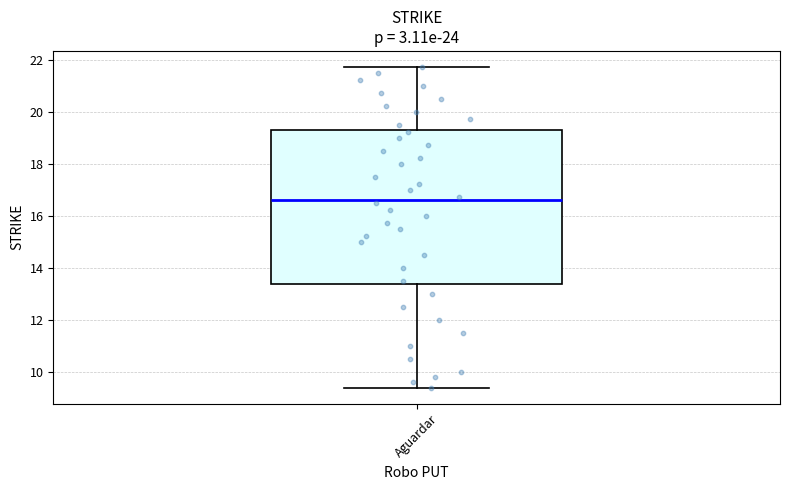

Transcribe this box plot: give where the median line is, the range the box spans, and where the two whiskers end, as read against the y-axis. The values are not printed on the chart, so give them approximately, as read against the axis.

median 16.6, box 13.4 to 19.4, whiskers 9.4 to 21.8